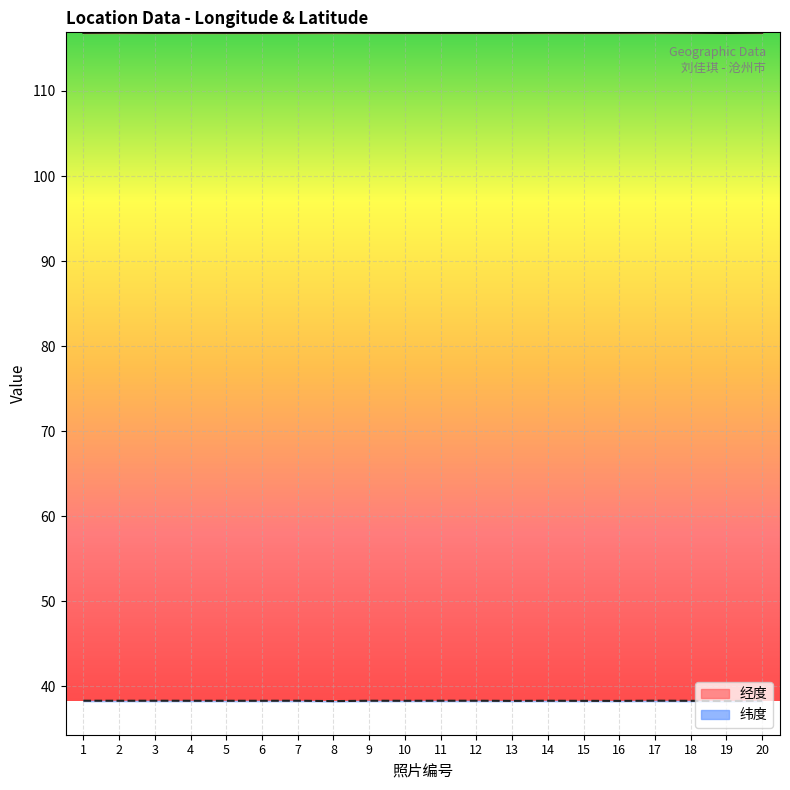

The value of 经度 at 16 is 116.9. True or false?

True